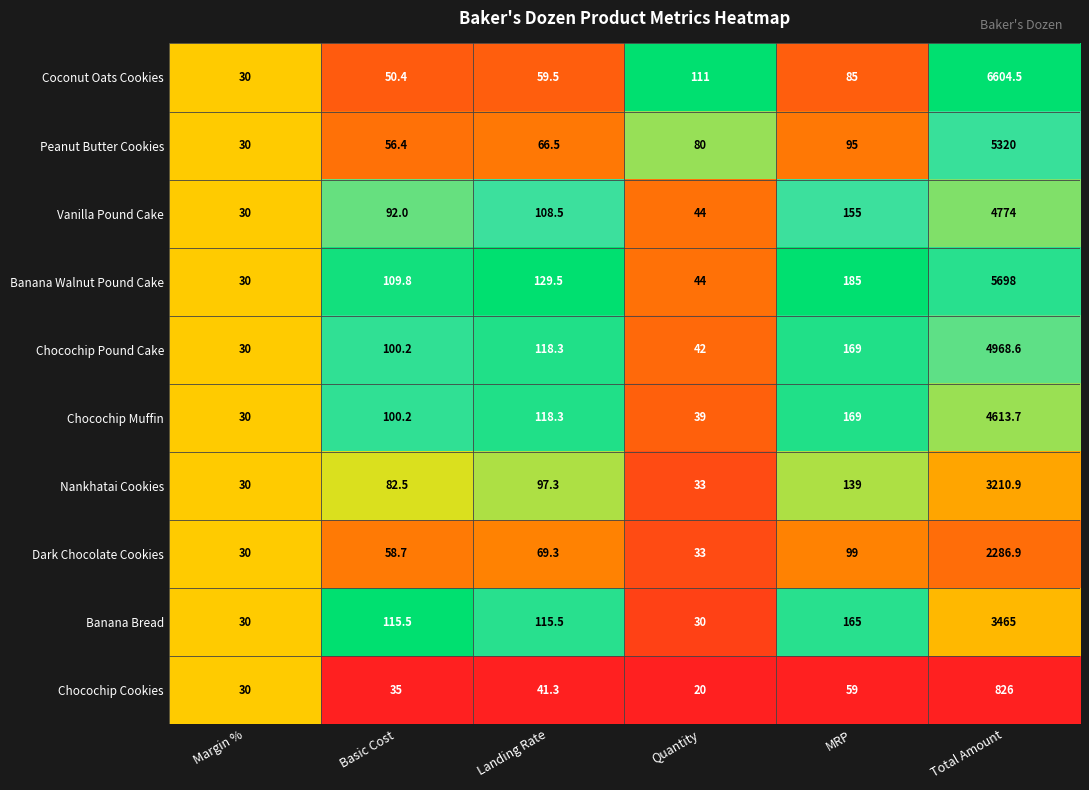

What is the difference between the highest and lowest values at MRP?

126.0